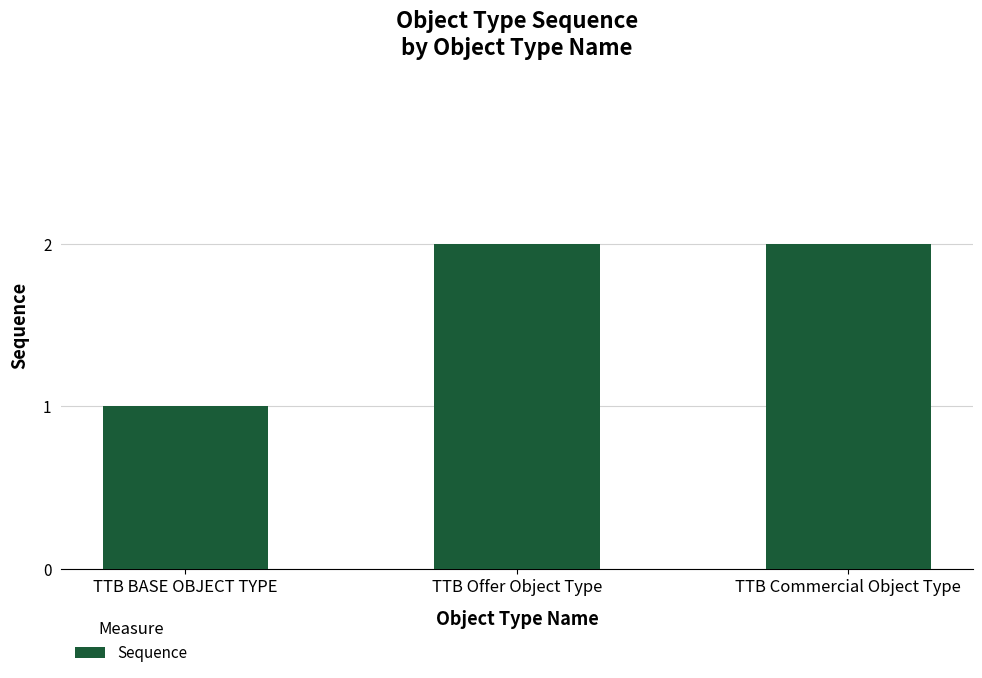

What is the value of the 1st bar from the left?

1